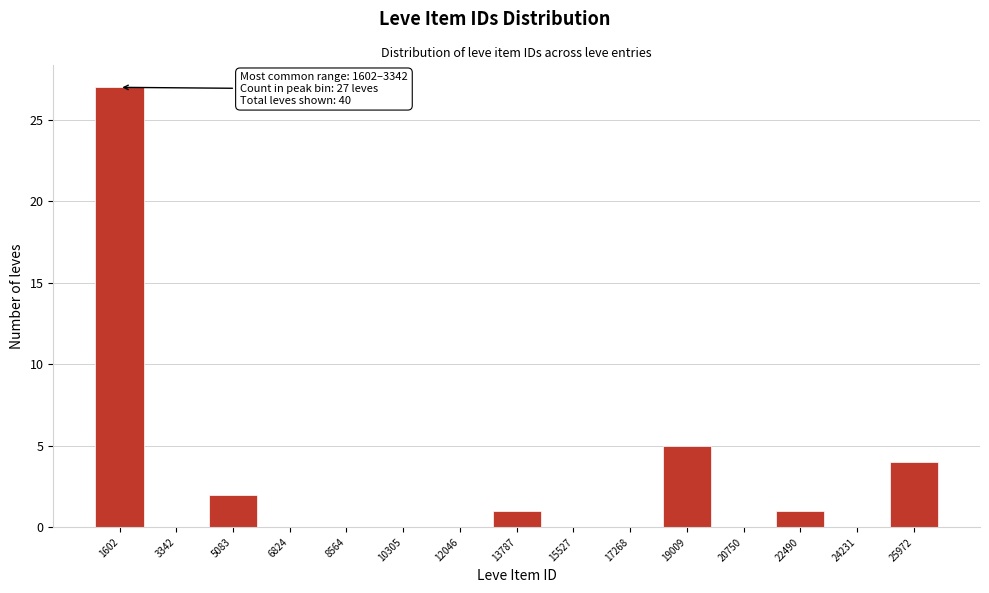

Reading left to right, list all the values displayed in this chart.

1602=27	3342=0	5083=2	6824=0	8564=0	10305=0	12046=0	13787=1	15527=0	17268=0	19009=5	20750=0	22490=1	24231=0	25972=4